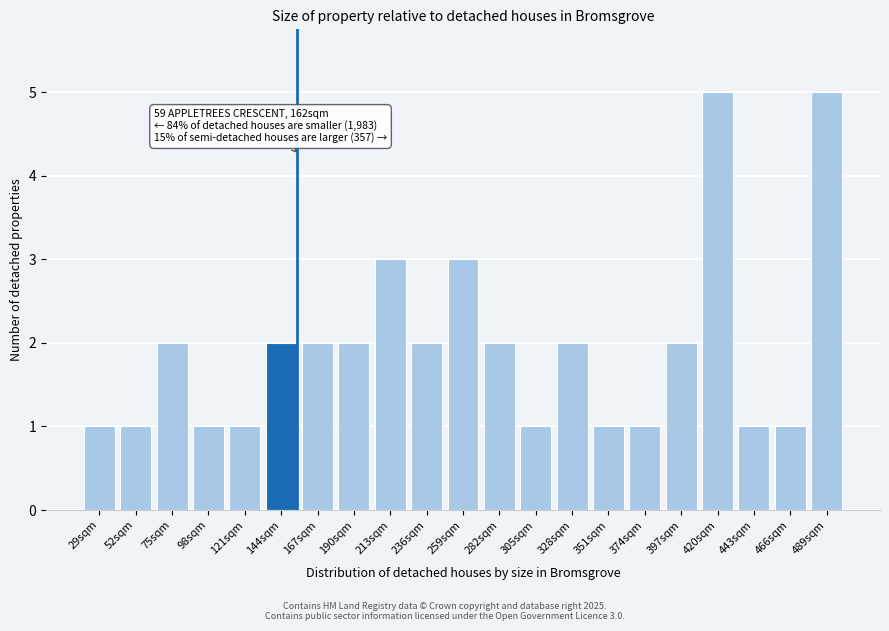

Reading left to right, list all the values displayed in this chart.

1	1	2	1	1	2	2	2	3	2	3	2	1	2	1	1	2	5	1	1	5